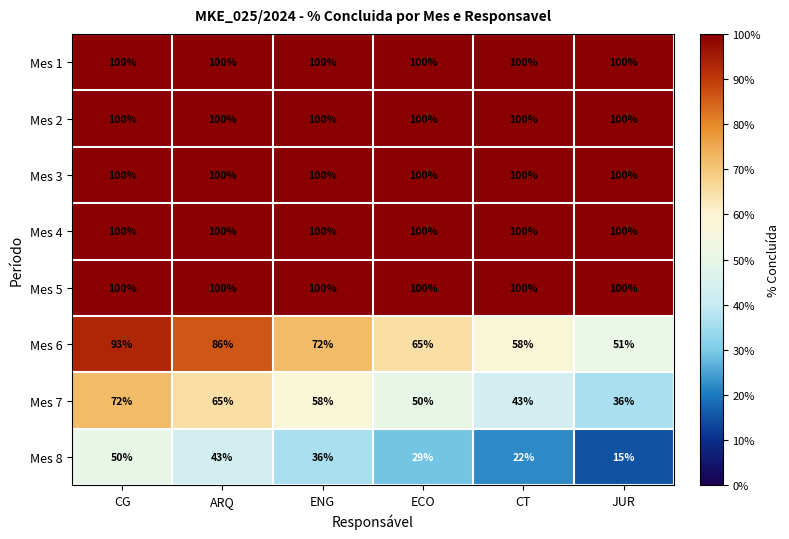

Rank the categories by Mes 8 value from highest to lowest.

CG, ARQ, ENG, ECO, CT, JUR